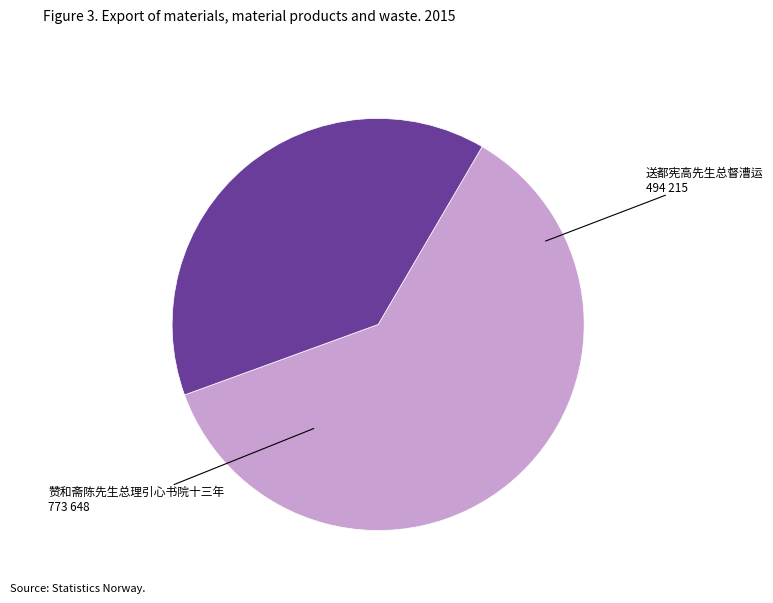

Rank the categories by value from lowest to highest.

送都宪高先生总督漕运, 赞和斋陈先生总理引心书院十三年